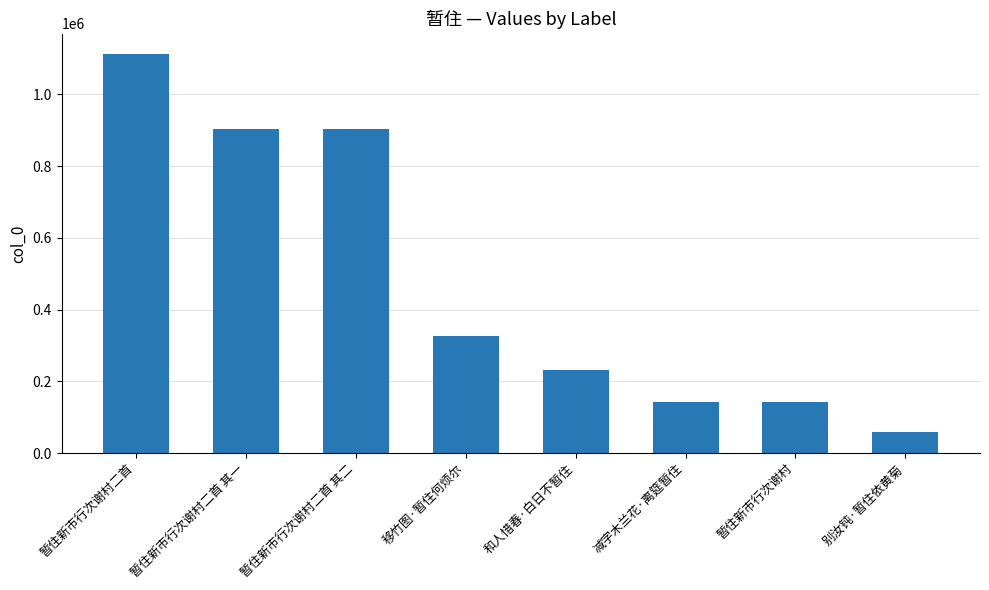

How many values are below 325393?

4